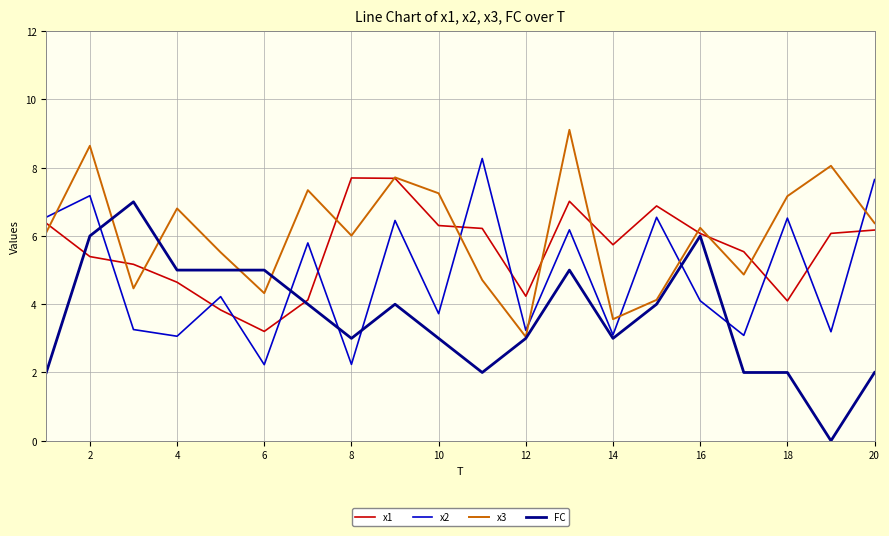

Rank the series by their maximum value, from highest to lowest.

x3, x2, x1, FC